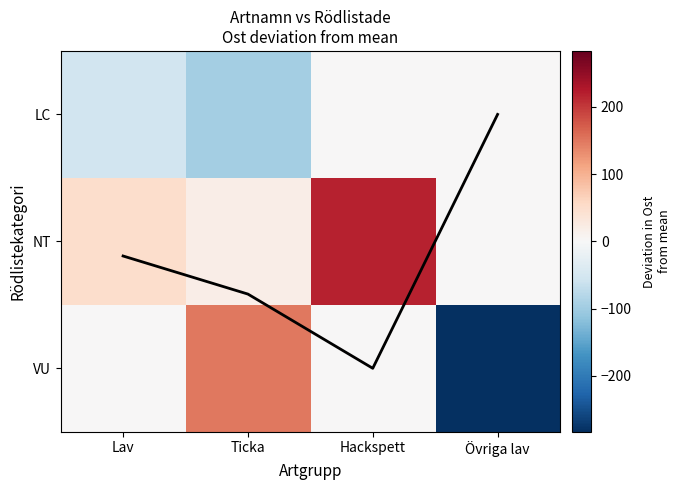

What is the spread (max minus min) of values at Ticka?

246.3